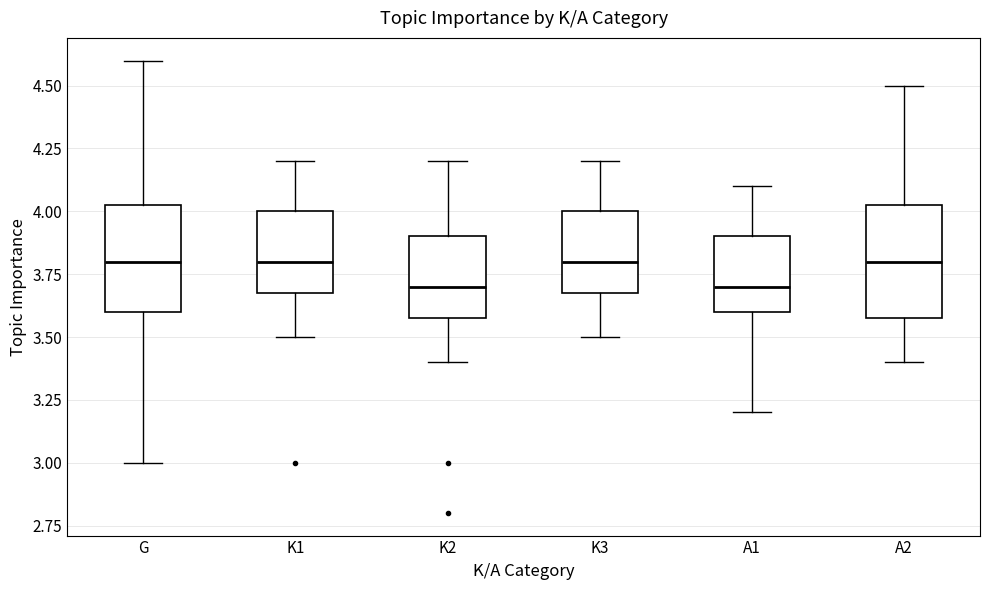

Reading left to right, read every box against the y-axis: the position of its median line, the range the box covers, and the ends of its whiskers. The values are not printed on the chart, so give them approximately, as read against the axis.

G: median 3.80, box 3.60 to 4.05, whiskers 3.00 to 4.60
K1: median 3.80, box 3.70 to 4.00, whiskers 3.50 to 4.20
K2: median 3.70, box 3.60 to 3.90, whiskers 3.40 to 4.20
K3: median 3.80, box 3.70 to 4.00, whiskers 3.50 to 4.20
A1: median 3.70, box 3.60 to 3.90, whiskers 3.20 to 4.10
A2: median 3.80, box 3.60 to 4.05, whiskers 3.40 to 4.50